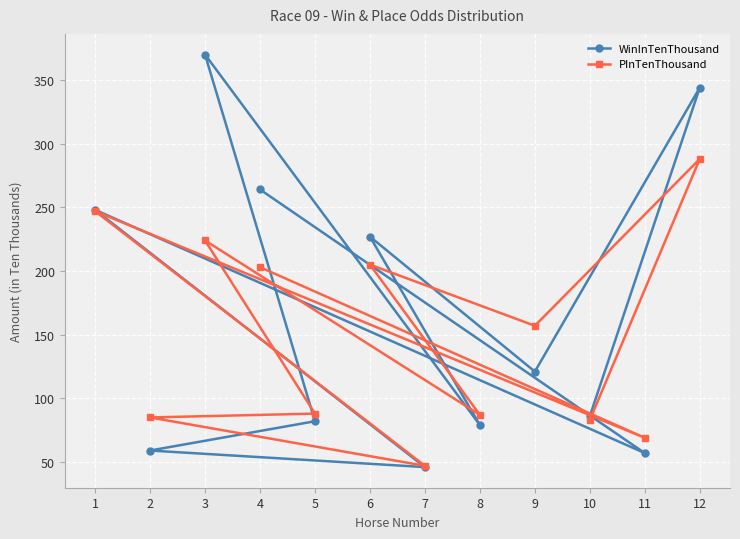

Where do PInTenThousand and WinInTenThousand first cross each other?

12 and 9